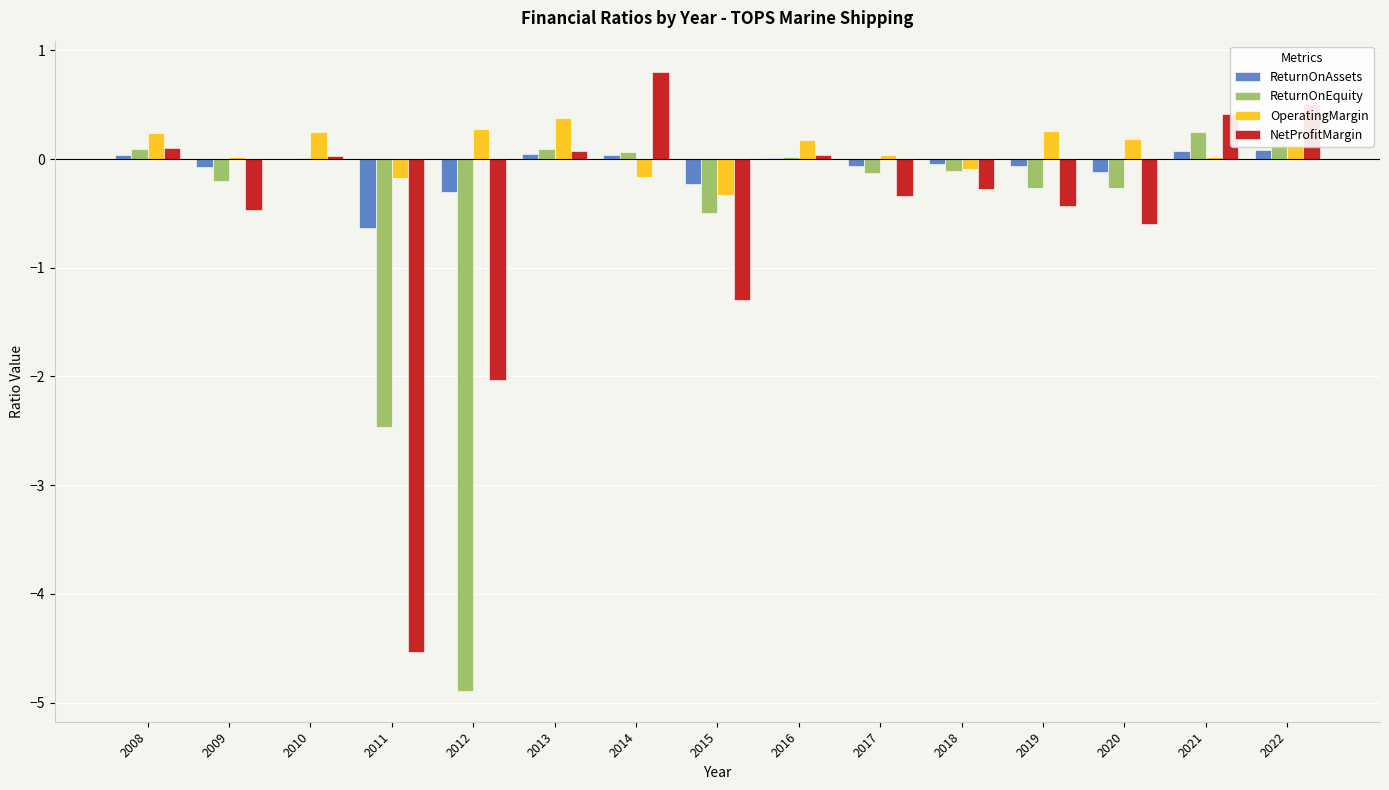

How many groups of bars are there?

15